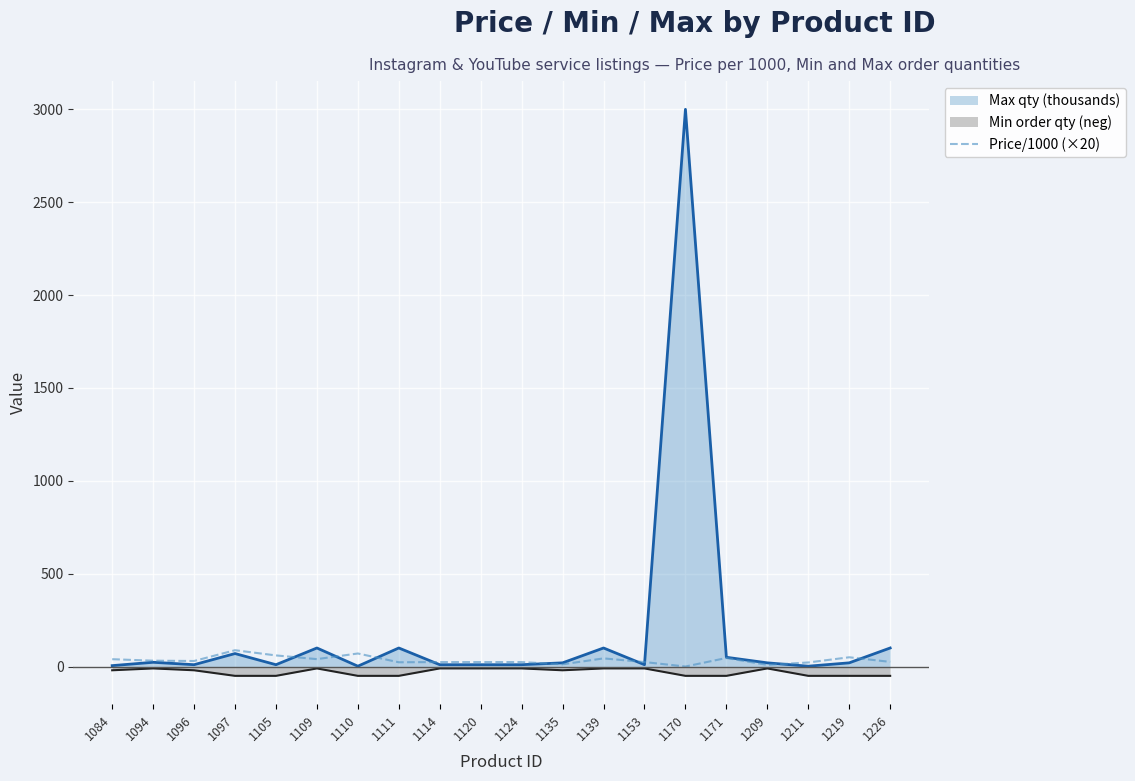

True or false: Price/1000 (×20 scaled) and Min order qty line cross at least once.

False